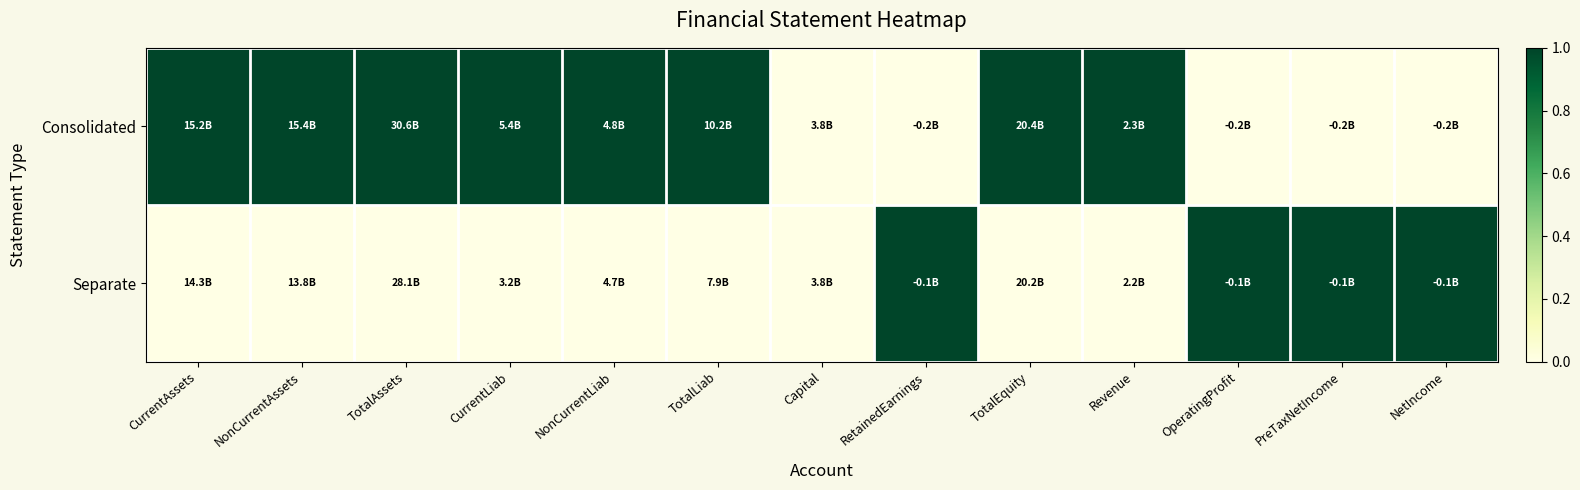

Reading left to right, transcribe all the data shown in this chart.

Consolidated: CurrentAssets=1	NonCurrentAssets=1	TotalAssets=1	CurrentLiab=1	NonCurrentLiab=1	TotalLiab=1	Capital=0	RetainedEarnings=0	TotalEquity=1	Revenue=1	OperatingProfit=0	PreTaxNetIncome=0	NetIncome=0
Separate: CurrentAssets=0	NonCurrentAssets=0	TotalAssets=0	CurrentLiab=0	NonCurrentLiab=0	TotalLiab=0	Capital=0	RetainedEarnings=1	TotalEquity=0	Revenue=0	OperatingProfit=1	PreTaxNetIncome=1	NetIncome=1